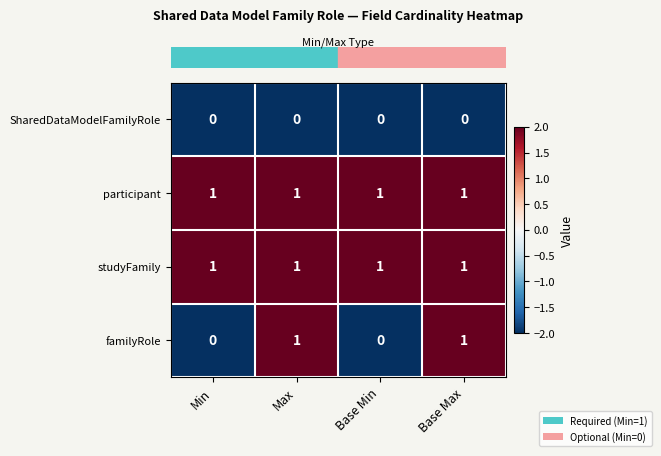

Reading left to right, list all the values displayed in this chart.

SharedDataModelFamilyRole: 0	0	0	0
participant: 1	1	1	1
studyFamily: 1	1	1	1
familyRole: 0	1	0	1